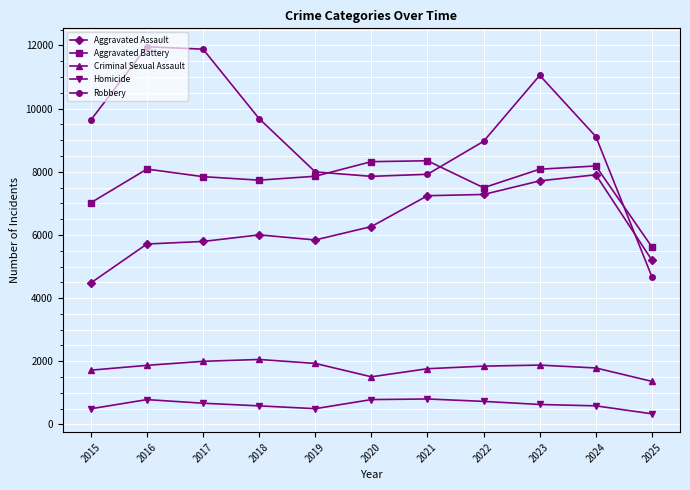

What is the minimum value shown in the chart?

336